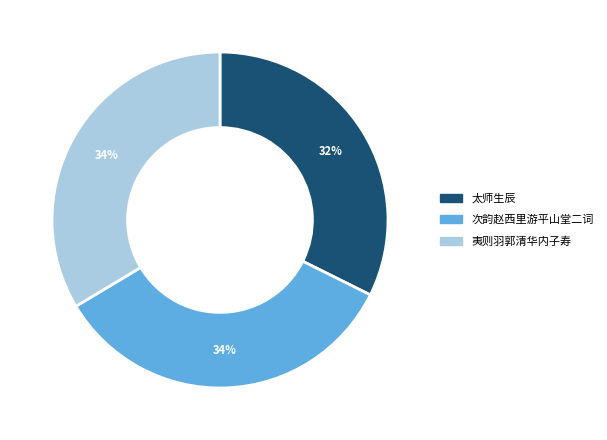

Which slice is the smallest?

太师生辰